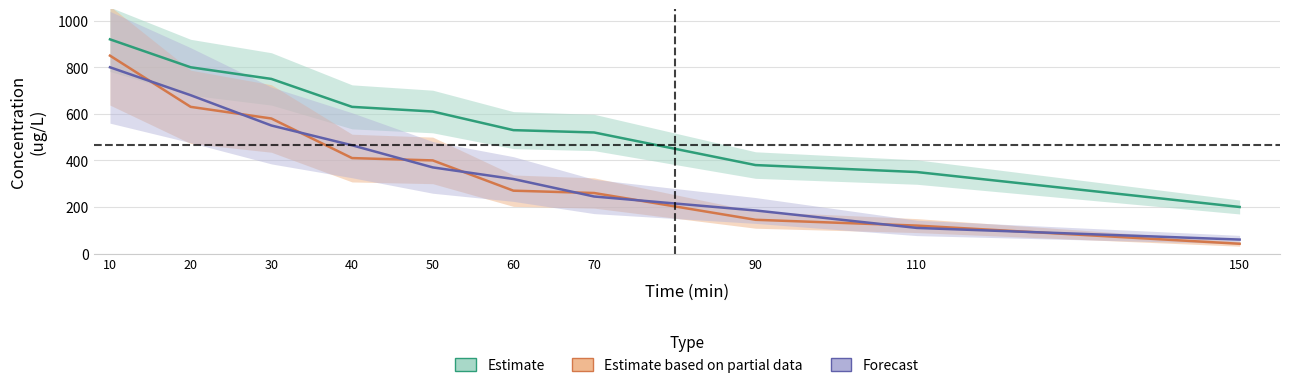

What is the sum of all Subject 3 values?

3785